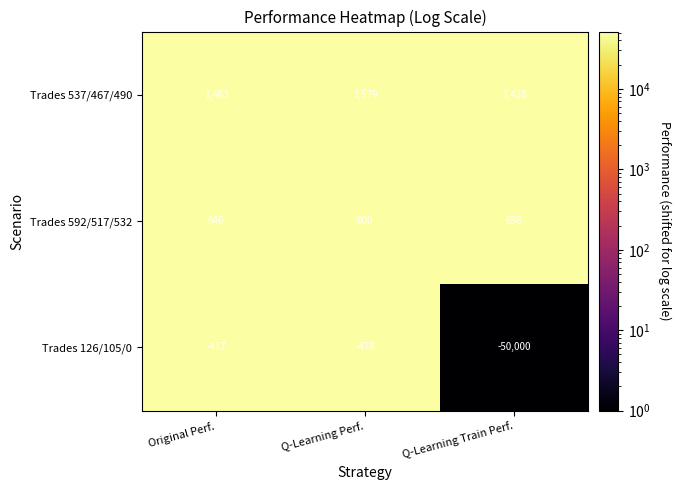

Reading right to left, list all the values displayed in this chart.

Trades 537/467/490: 1438	1579	1463
Trades 592/517/532: 656	600	646
Trades 126/105/0: -50000	-478	-417